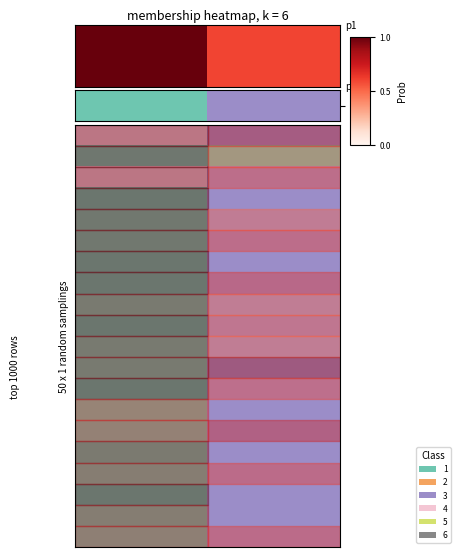

True or false: the data shows 1 at 1.

False